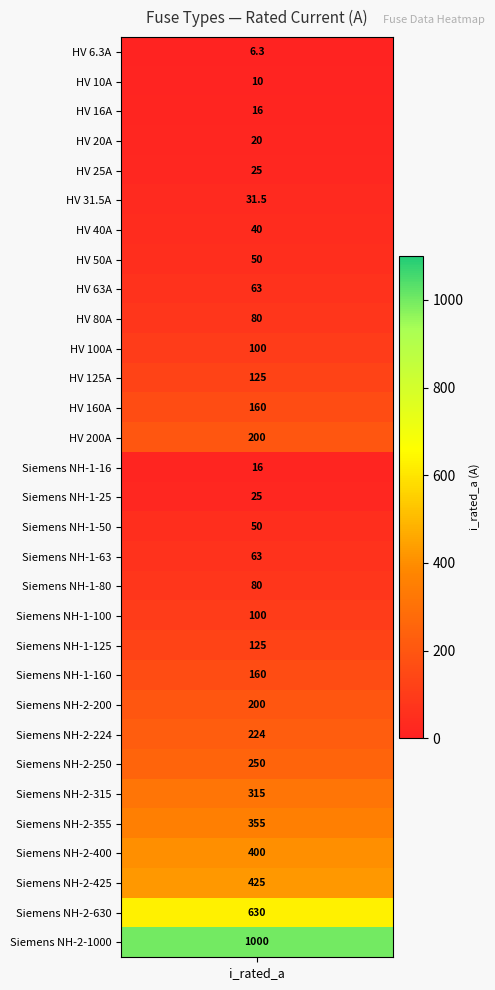

What is the ratio of the value at 19 to the value at 6?

2.5